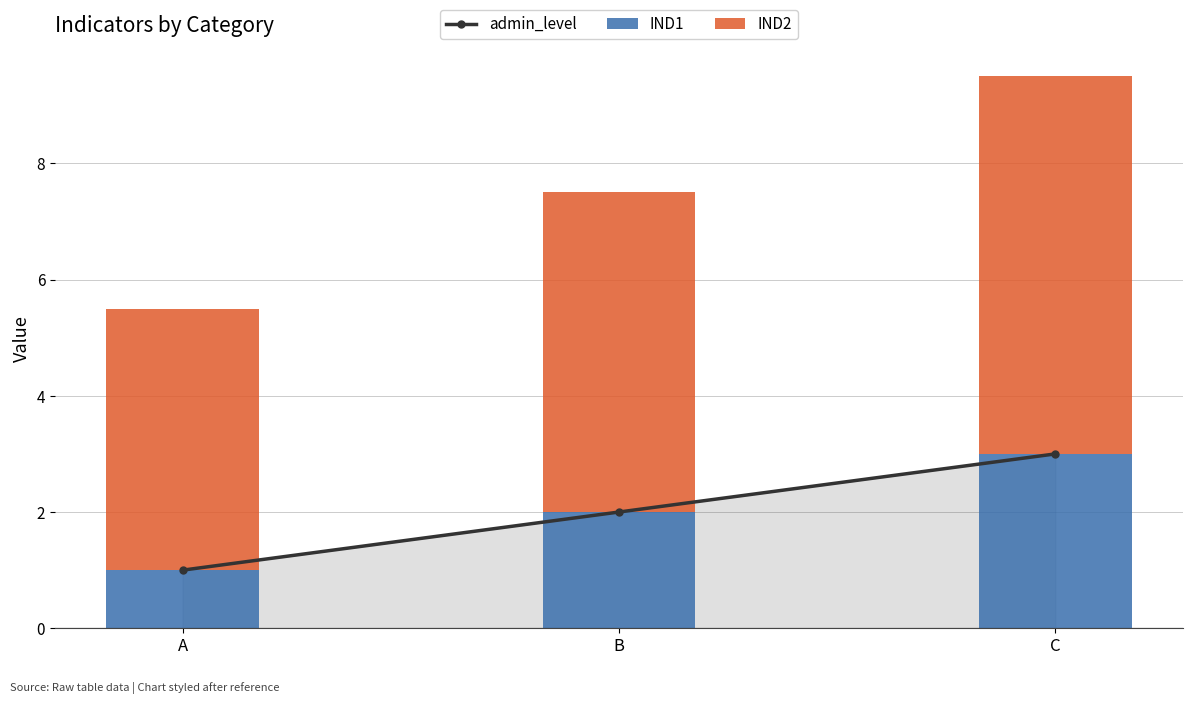

Which category has the lowest value across all series?

A